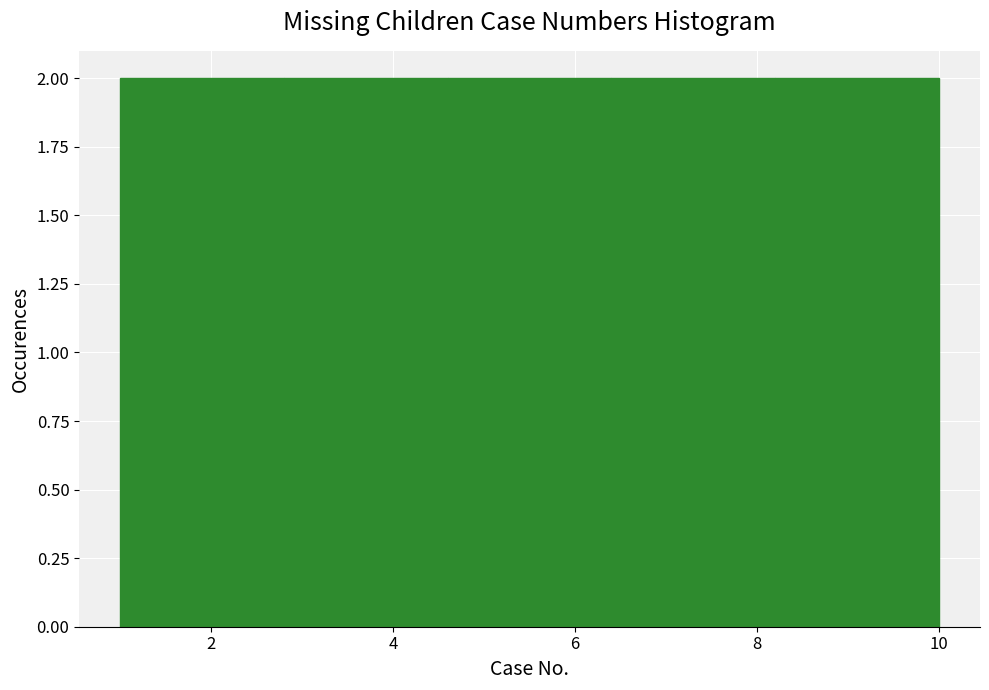

Reading left to right, transcribe this chart: for each bar, give the range it covers on the x-axis and its height. The values are not printed on the chart, so give them approximately, as read against the axis.

1.0 to 2.8: 2
2.8 to 4.6: 2
4.6 to 6.4: 2
6.4 to 8.2: 2
8.2 to 10.0: 2